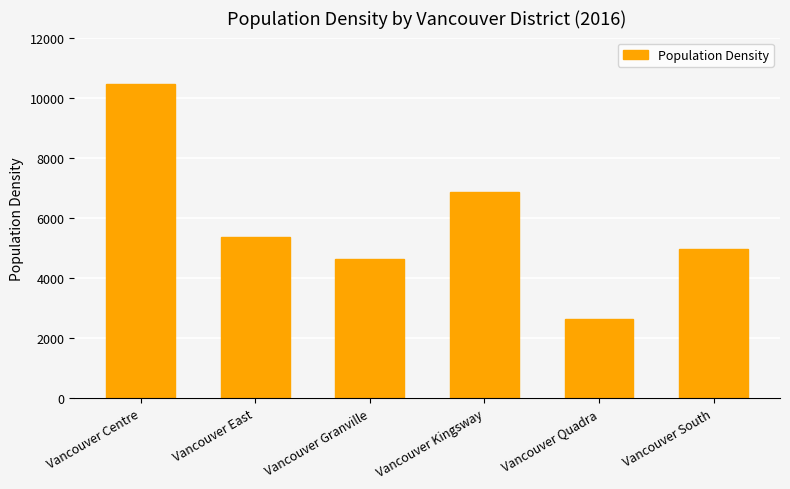

What is the value of the 3rd bar from the left?

4620.3